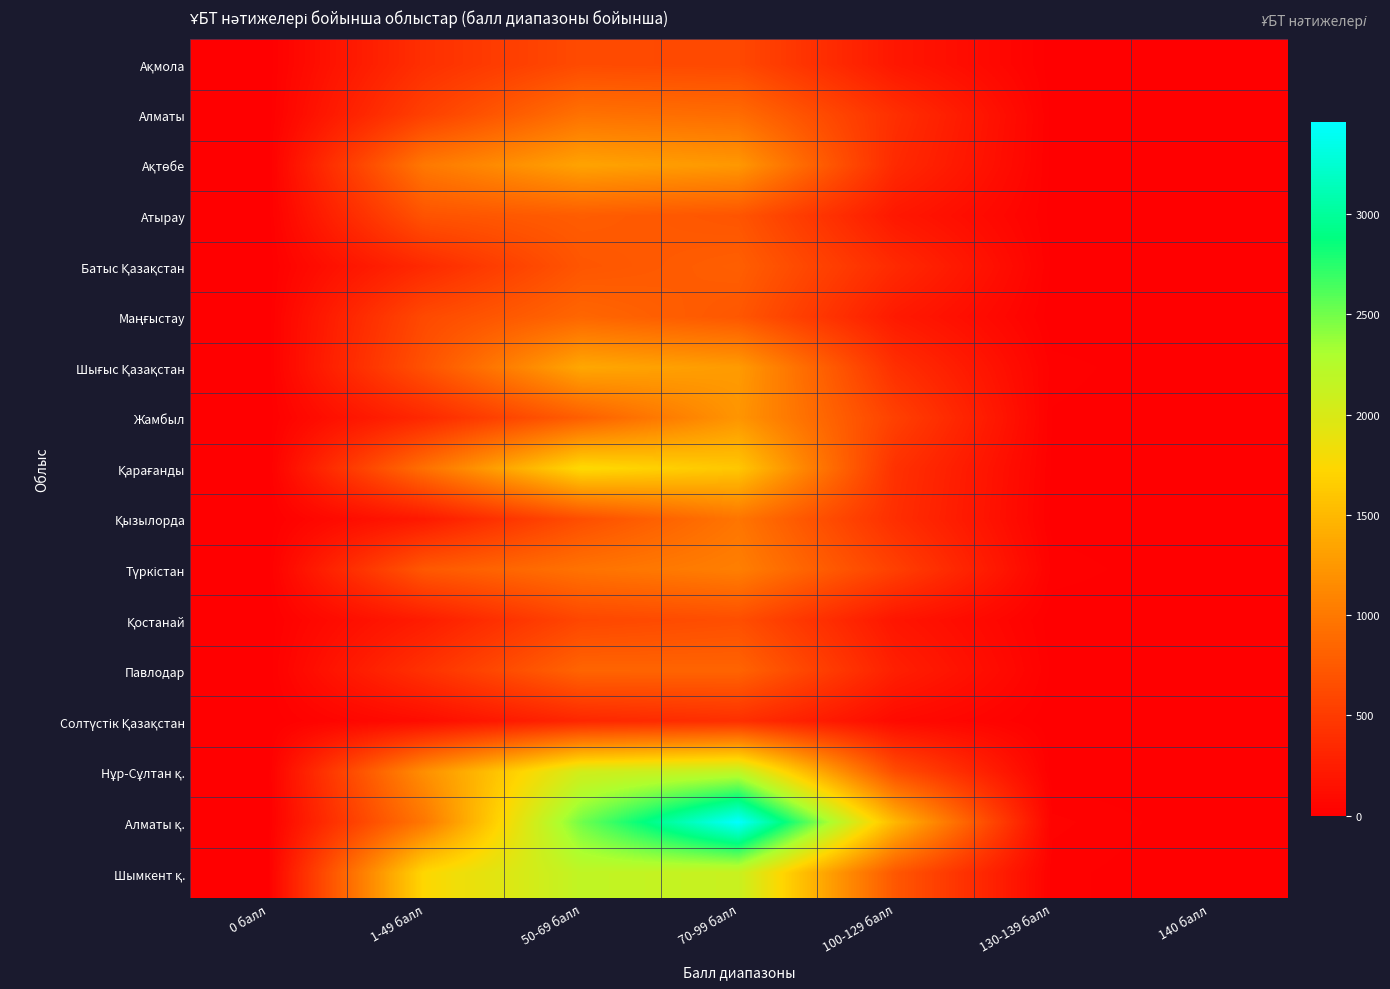

What is the maximum value shown in the chart?

3457